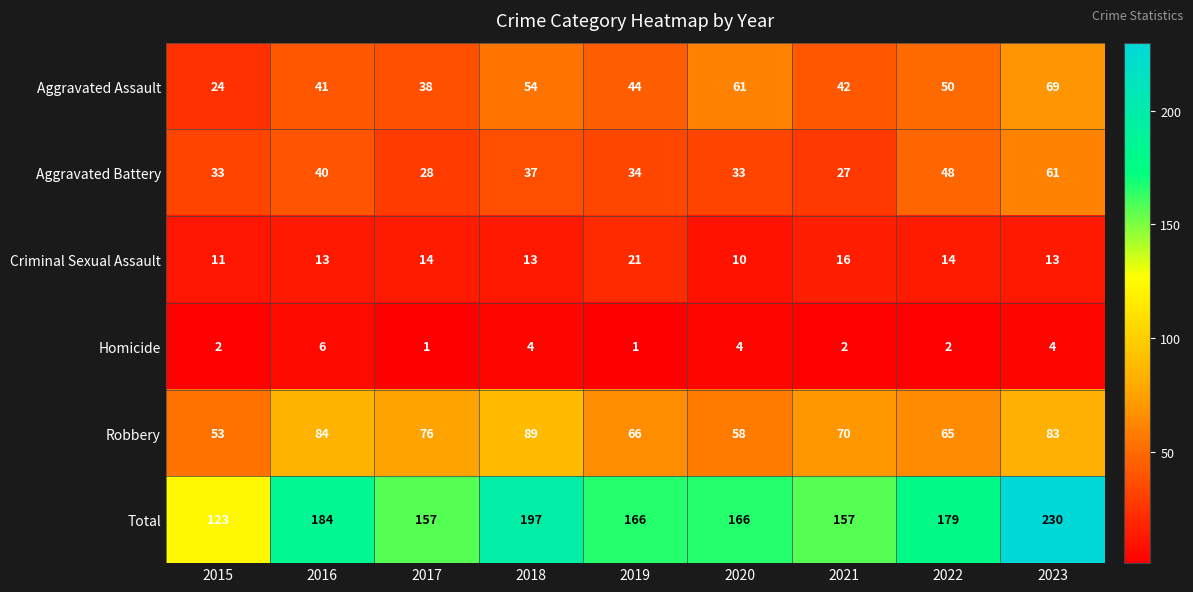

What is the sum of all Criminal Sexual Assault values?

125